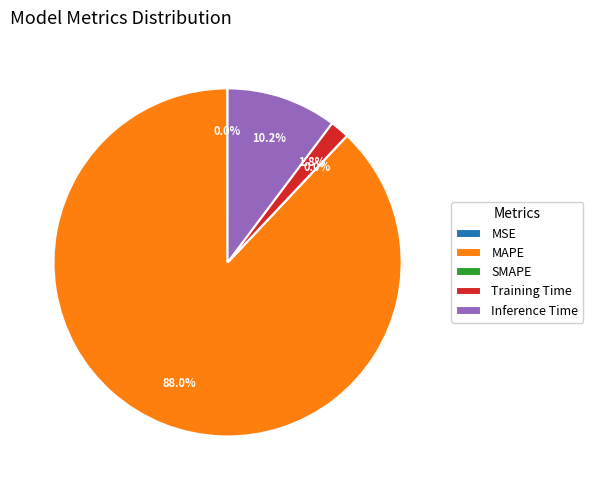

Approximately how many times larger is the value at Inference Time compared to MAPE?

0.1